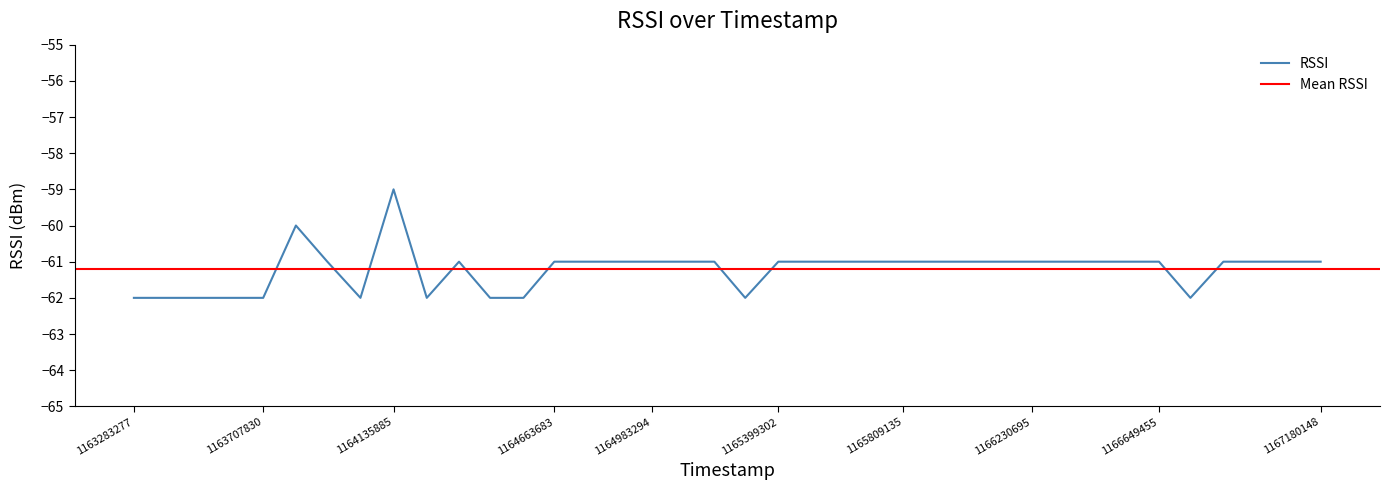

Does the chart display data point markers on the line(s)?

No